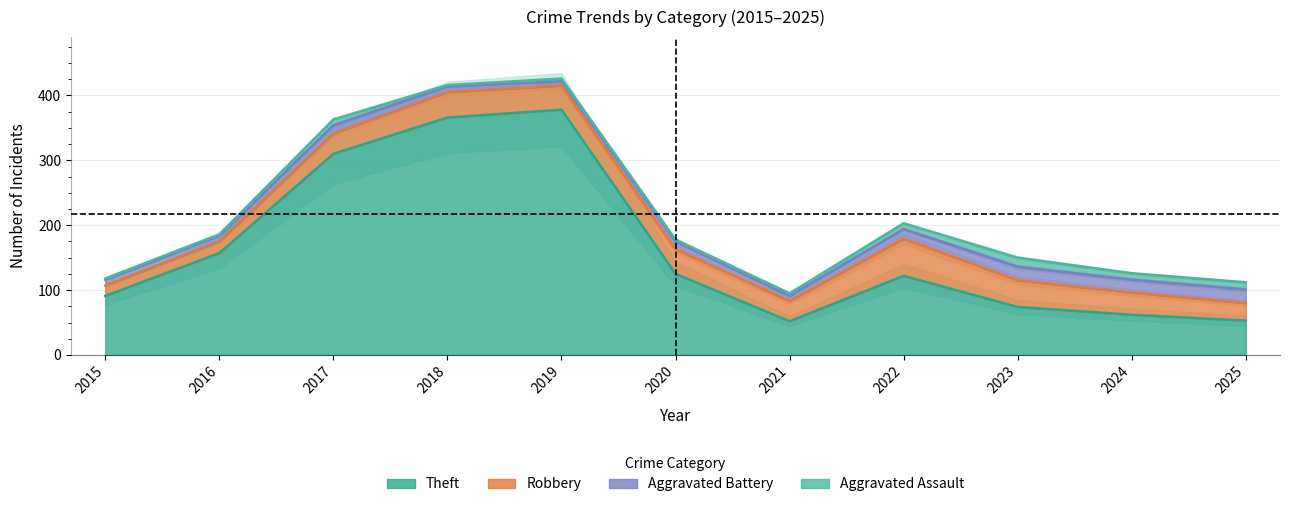

Rank the categories by Aggravated Battery value from lowest to highest.

2021, 2025, 2015, 2024, 2023, 2020, 2016, 2022, 2017, 2018, 2019